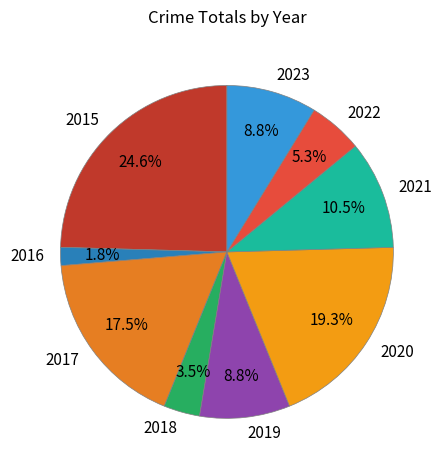

To the nearest percent, what is the average slice percentage?

11%